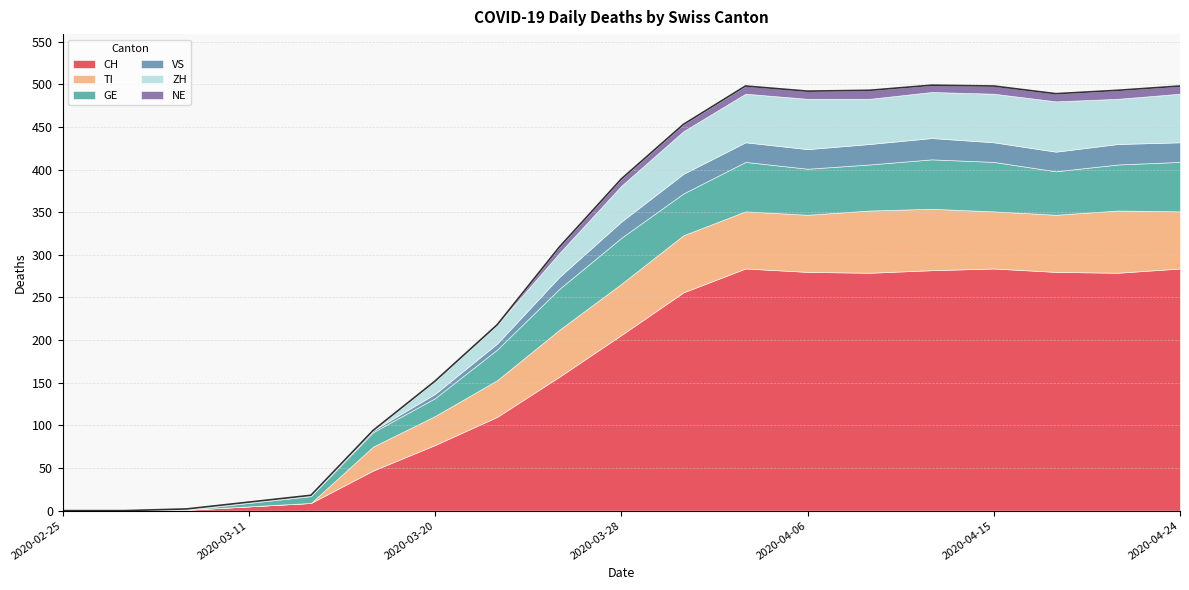

Does the chart display data point markers on the line(s)?

No